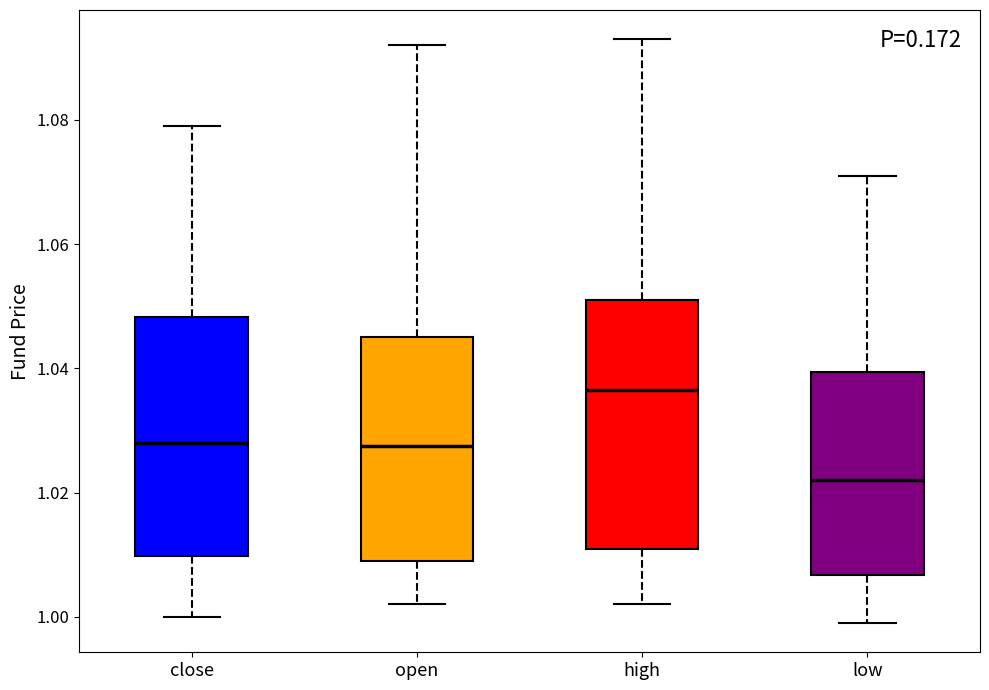

Reading left to right, read every box against the y-axis: the position of its median line, the range the box covers, and the ends of its whiskers. The values are not printed on the chart, so give them approximately, as read against the axis.

close: median 1.028, box 1.010 to 1.048, whiskers 1.000 to 1.080
open: median 1.028, box 1.010 to 1.046, whiskers 1.002 to 1.092
high: median 1.036, box 1.012 to 1.052, whiskers 1.002 to 1.094
low: median 1.022, box 1.006 to 1.040, whiskers 1.000 to 1.072